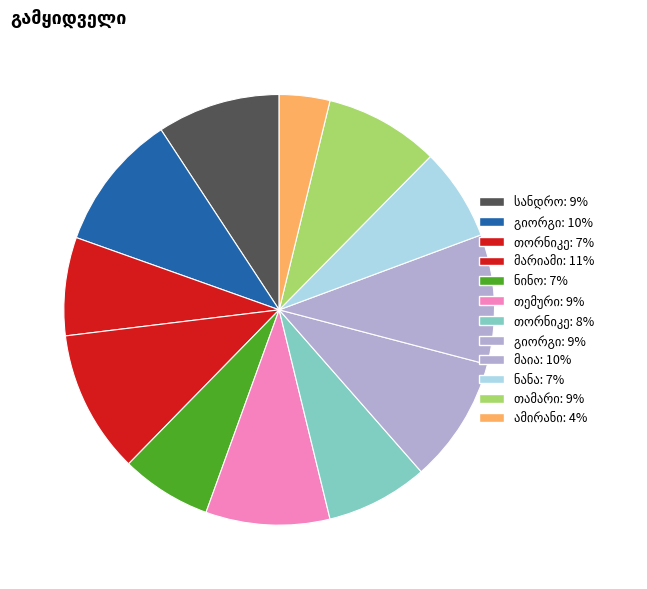

How many slices are in this pie chart?

12